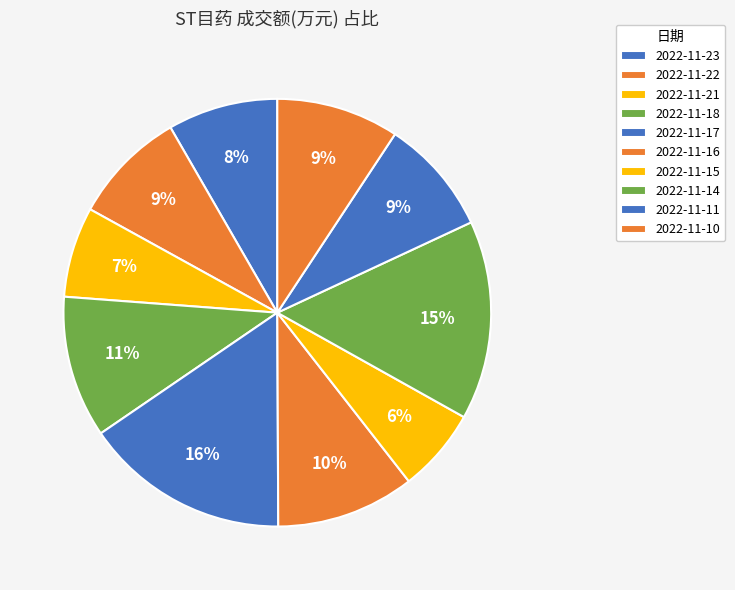

Is 2022-11-11 the majority of the pie?

No